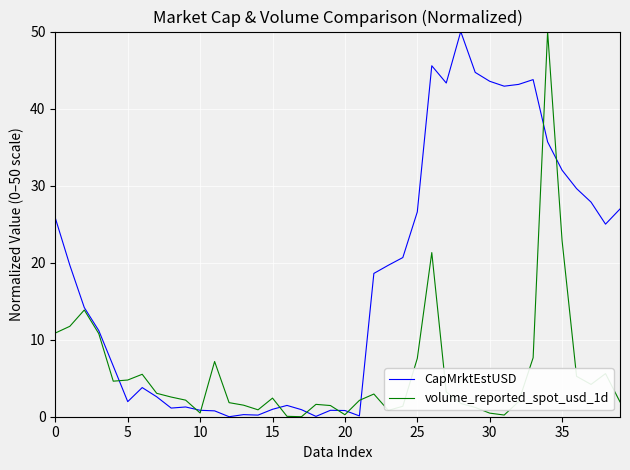

List the series in order of their overall mean, lowest first.

volume_reported_spot_usd_1d, CapMrktEstUSD